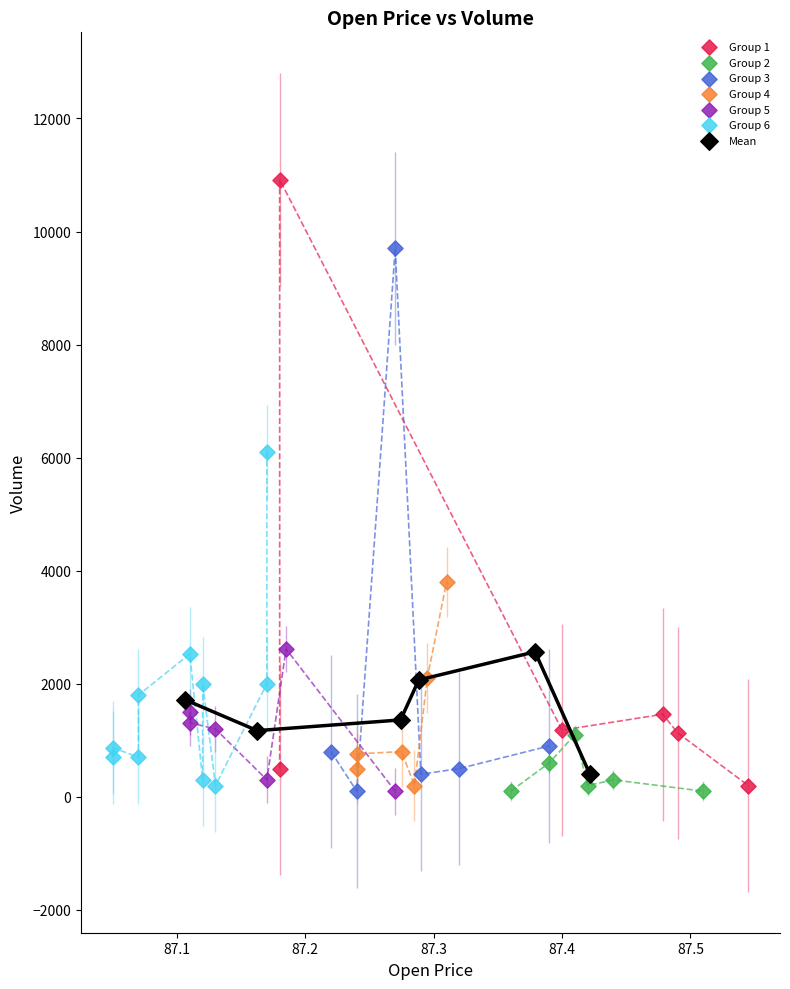

Which series reaches the maximum Y coordinate?

Group 1